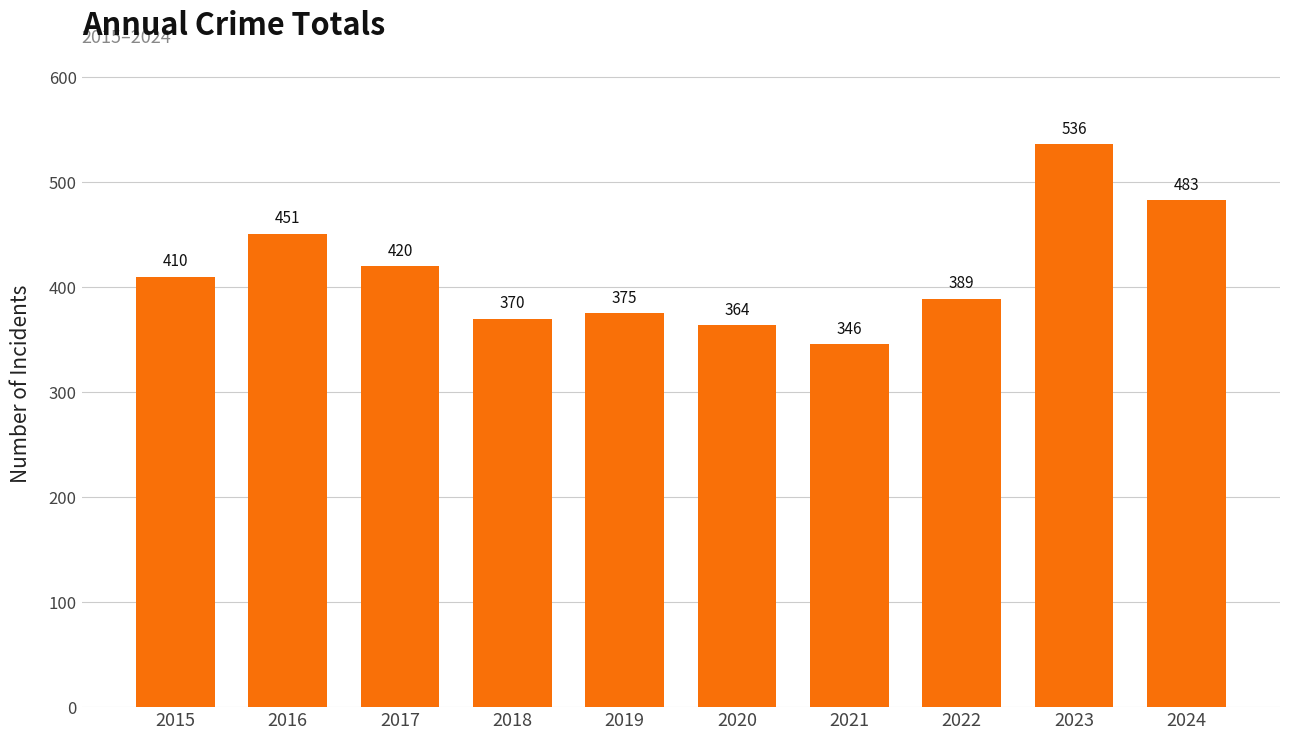

At which label is the value closest to 441?

2016